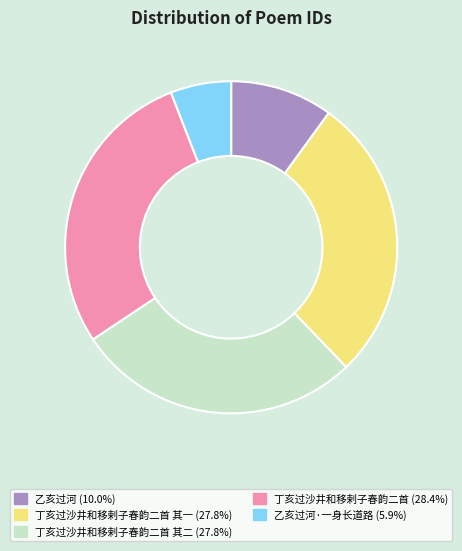

Is there any slice that represents more than half of the pie?

No